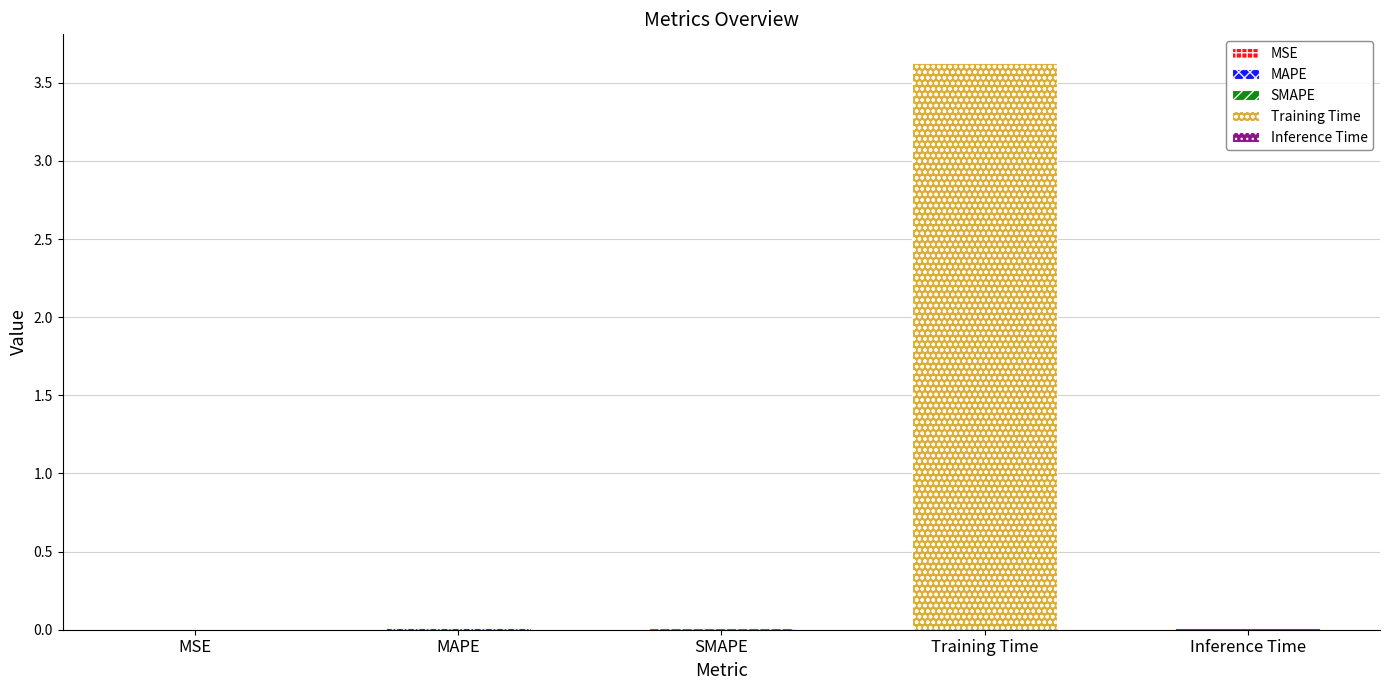

What is the difference between the values at Training Time and Inference Time?

3.6